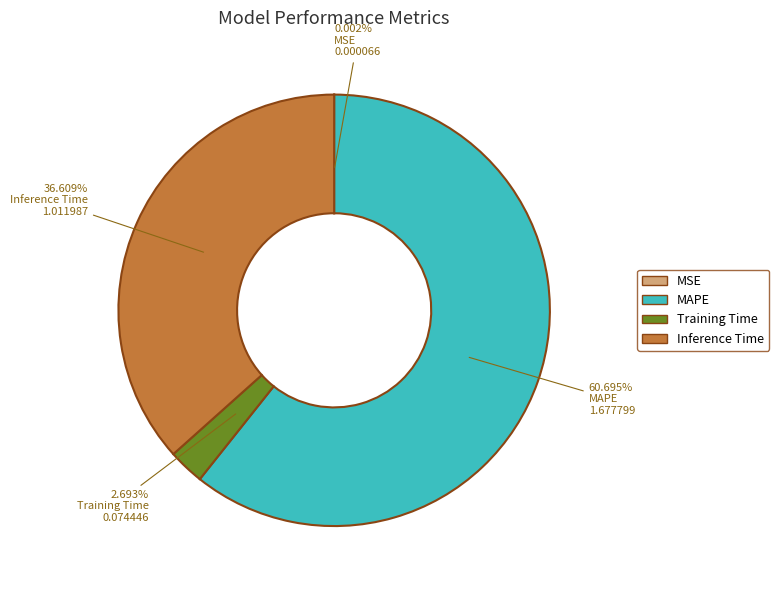

What is the largest slice in the pie chart?

MAPE